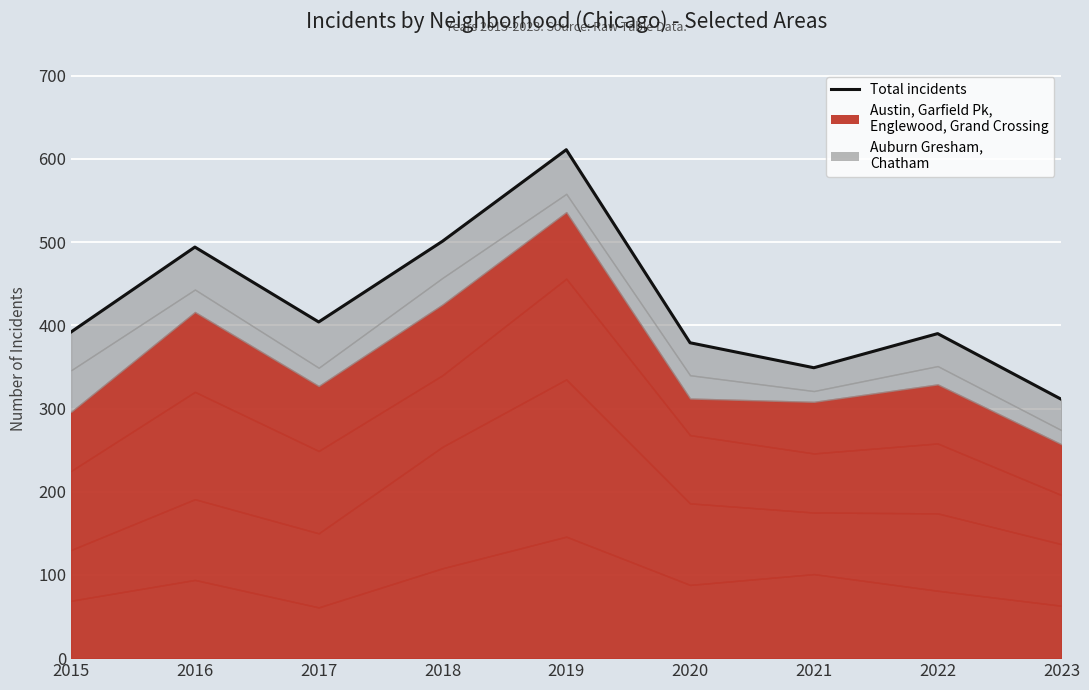

The chart shows a value of 379 at 2020. True or false?

True